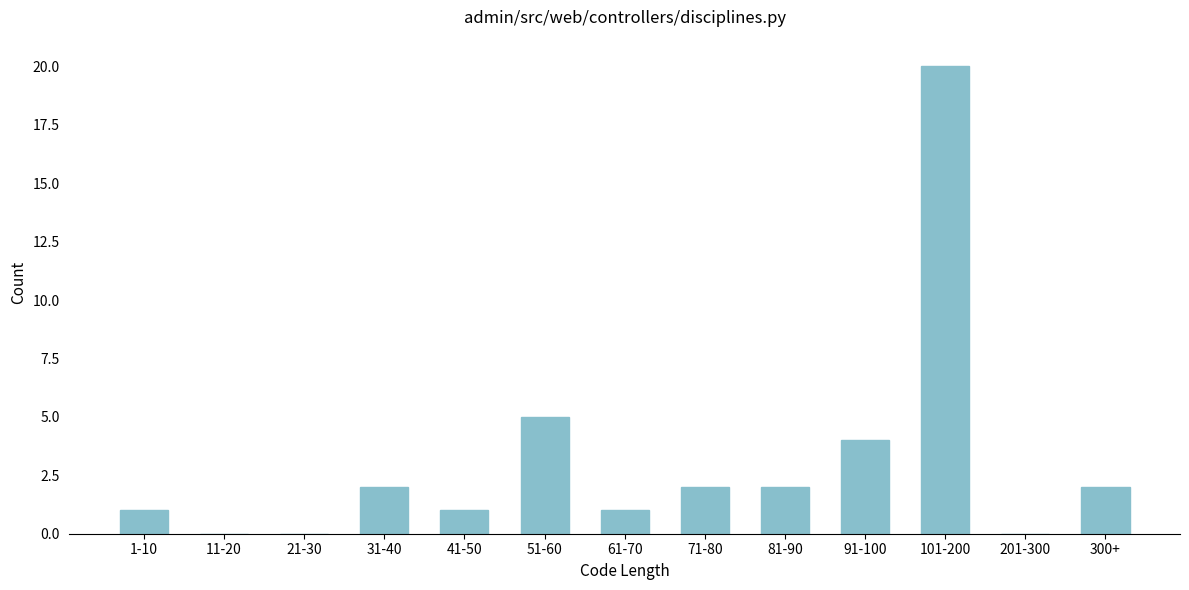

Reading left to right, transcribe all the data shown in this chart.

1-10=1	11-20=0	21-30=0	31-40=2	41-50=1	51-60=5	61-70=1	71-80=2	81-90=2	91-100=4	101-200=20	201-300=0	300+=2